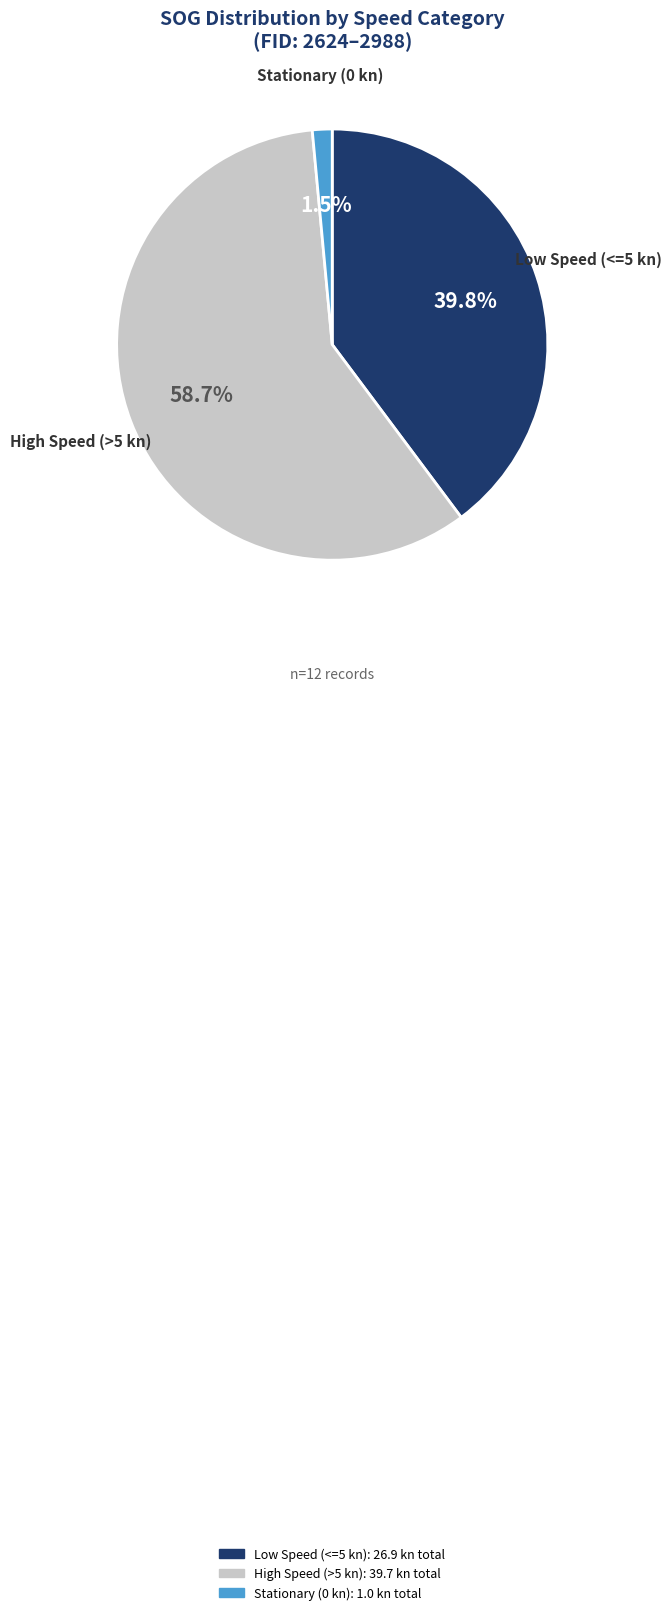

Approximately how many times larger is the value at High Speed (>5 kn) compared to Low Speed (<=5 kn)?

1.5